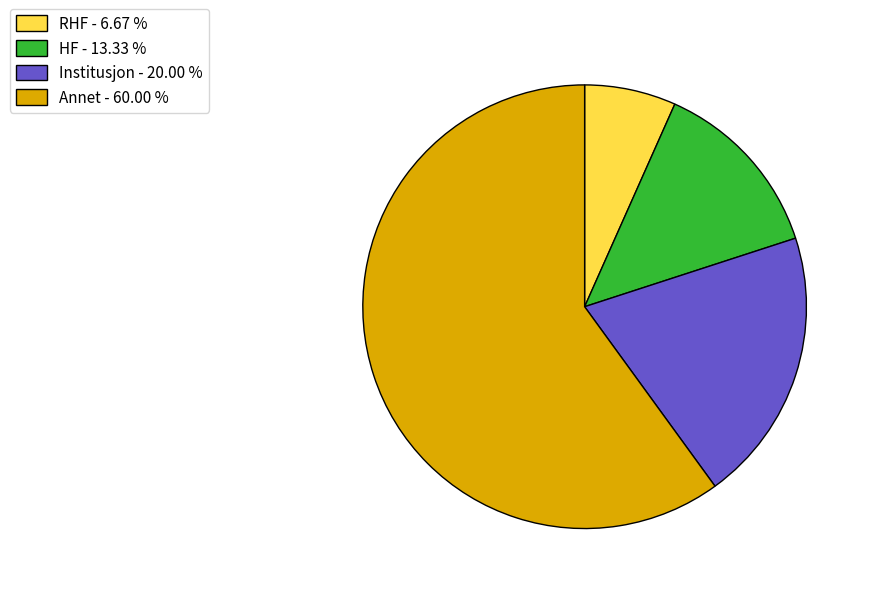

Combined, do Annet - 60.00 % and RHF - 6.67 % account for over 50%?

Yes